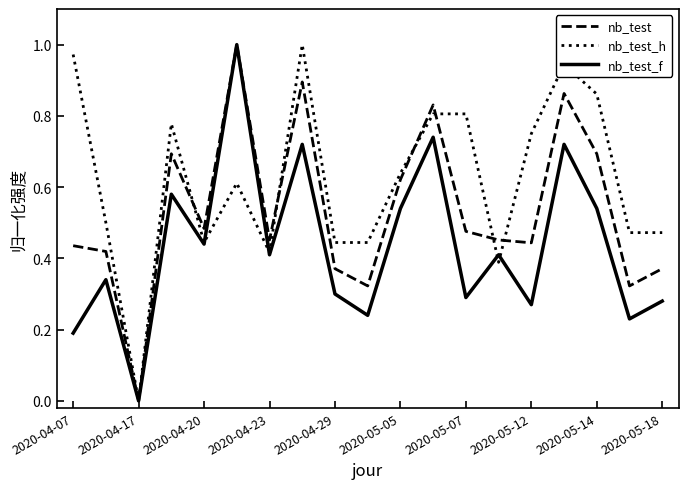

Which series has the largest total across all categories?

nb_test_h